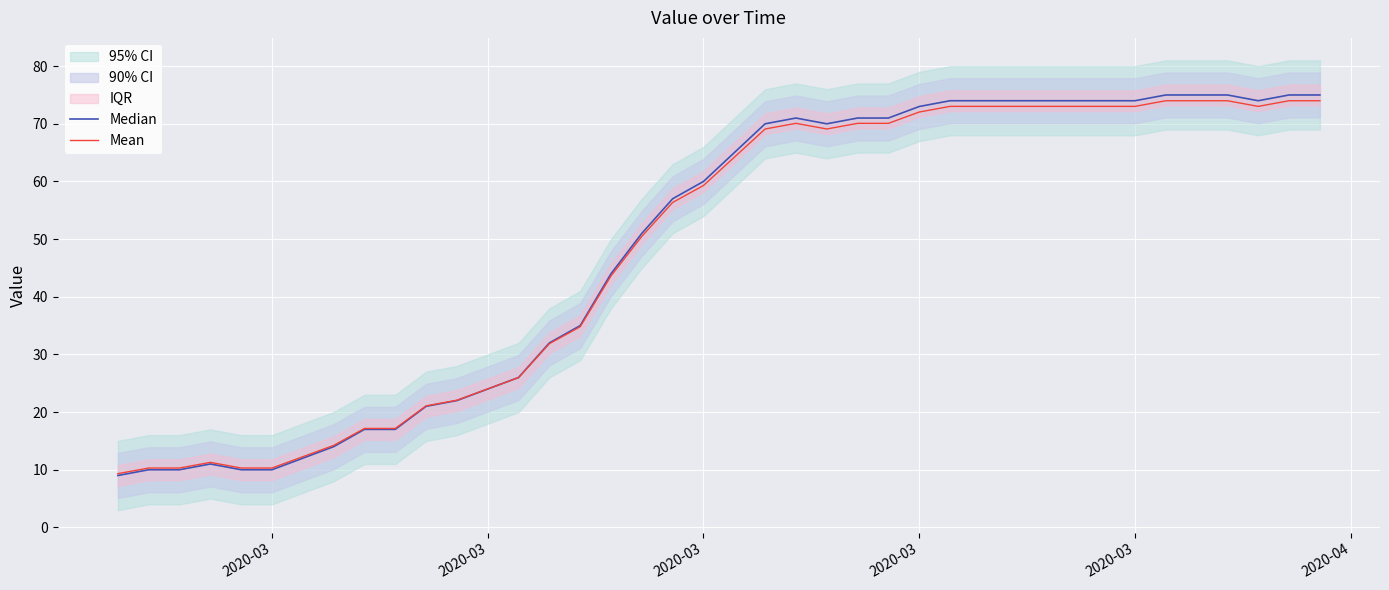

True or false: Median has more than 2 interior local peaks.

False